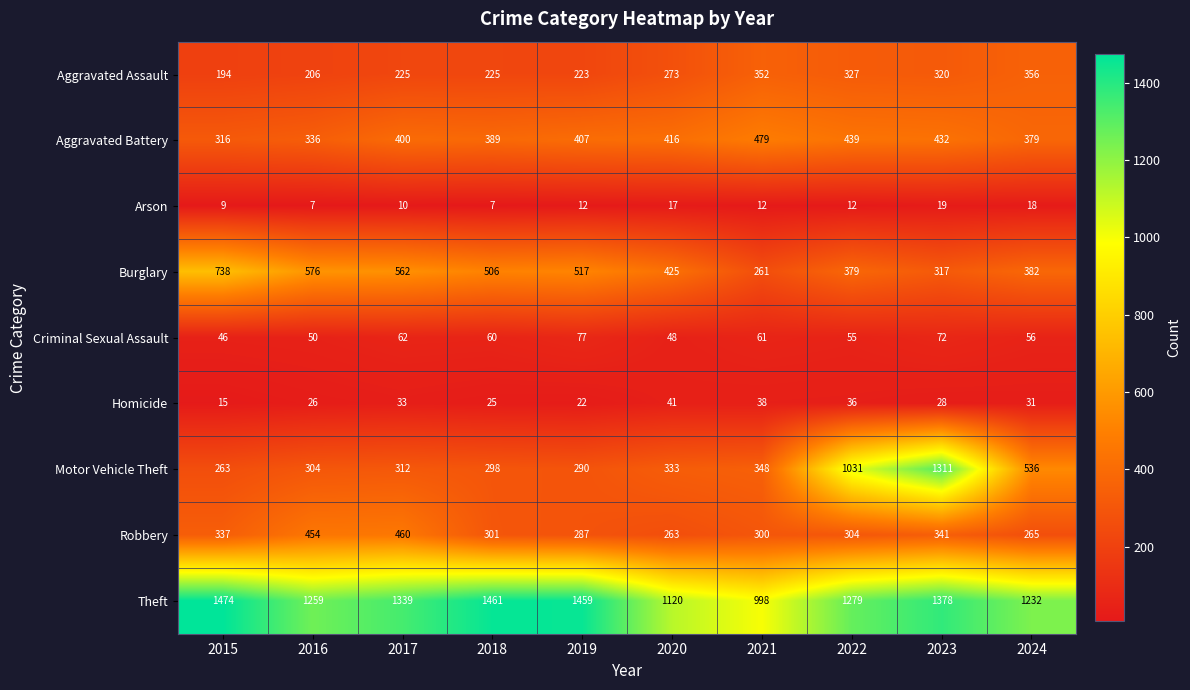

The Motor Vehicle Theft series shows 138 at 2016. True or false?

False